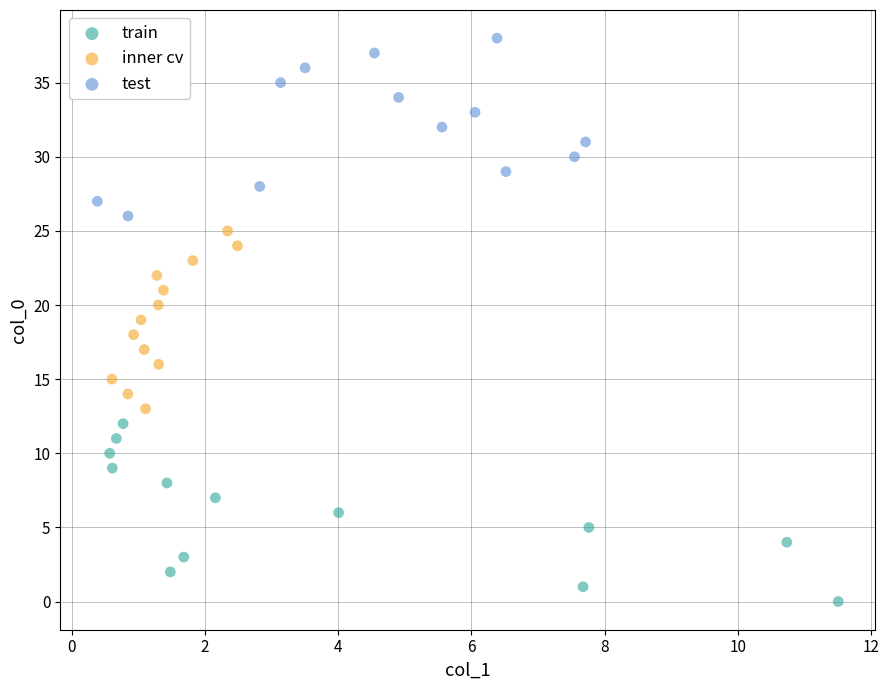

What are all the series names shown in the legend?

train, inner cv, test